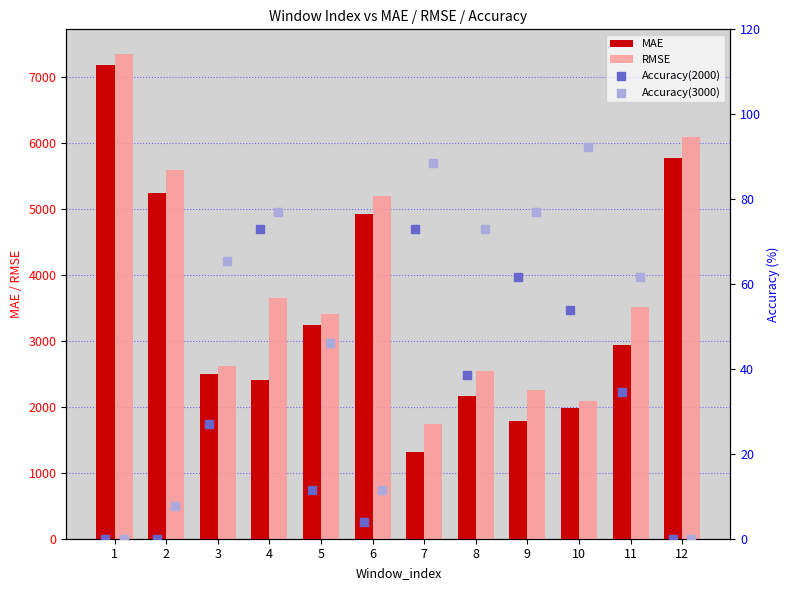

What is the difference between the maximum and minimum values in the MAE series?

5861.6